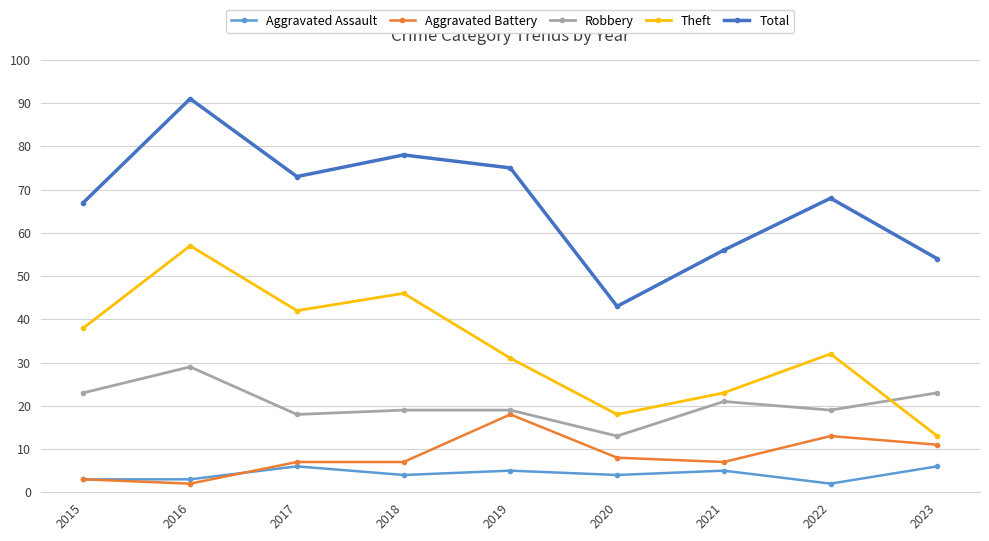

What is the average value of the Aggravated Assault series?

4